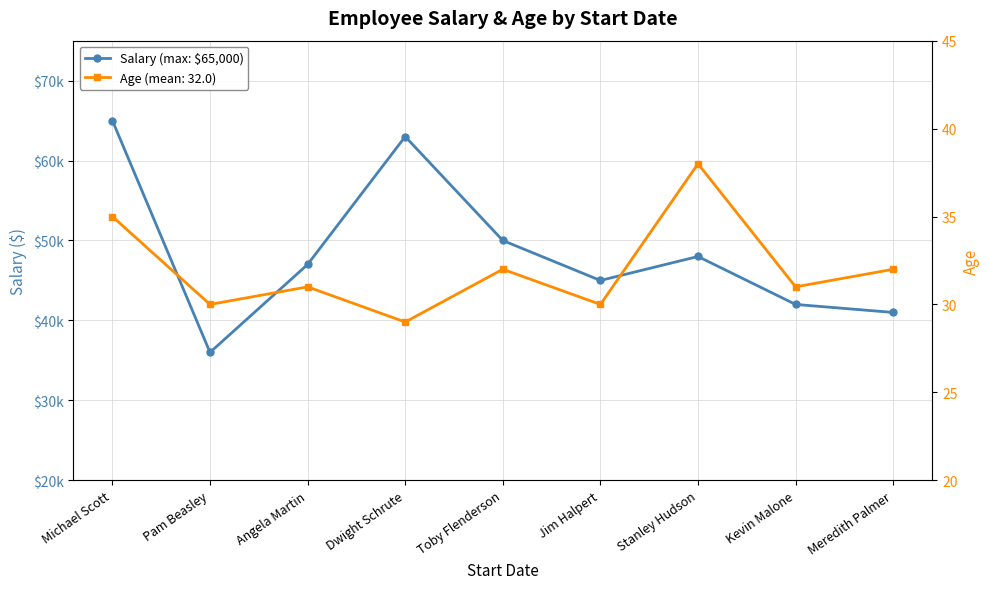

The value at Angela Martin is 47000. True or false?

True